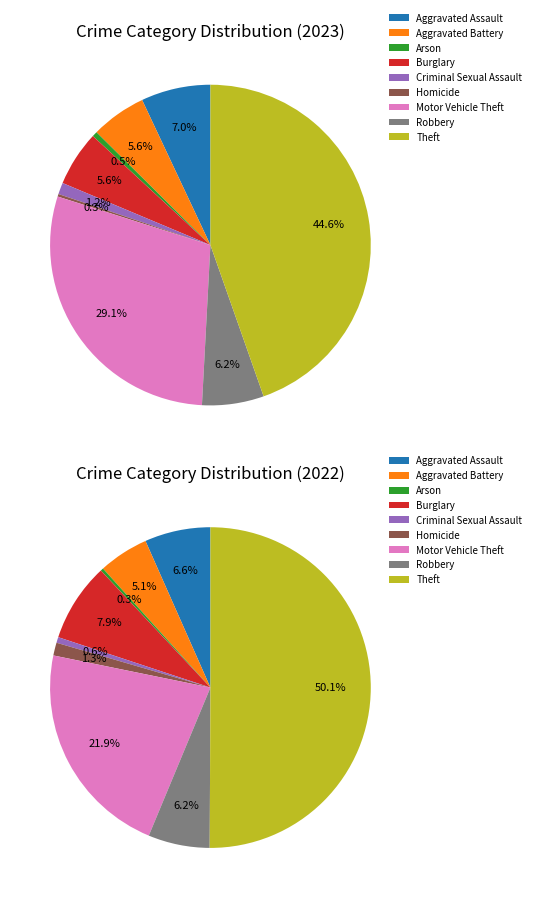

Is there any slice that represents more than half of the pie?

No